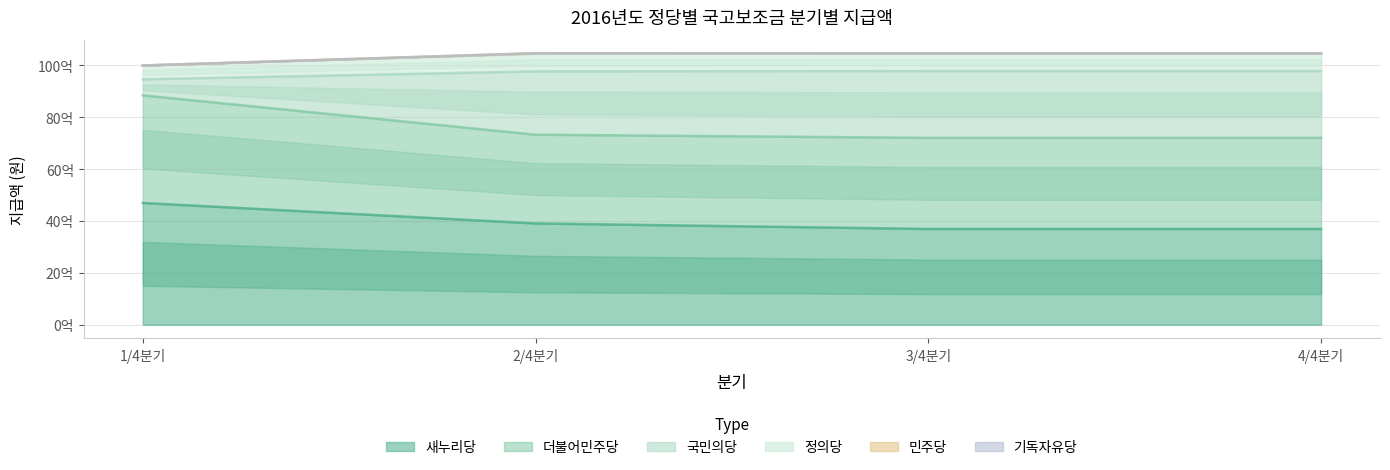

Which category has the highest value across all series?

2/4분기